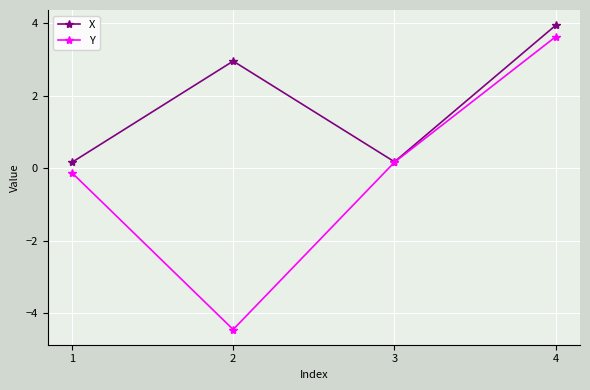

At which category does X reach its first local peak?

2